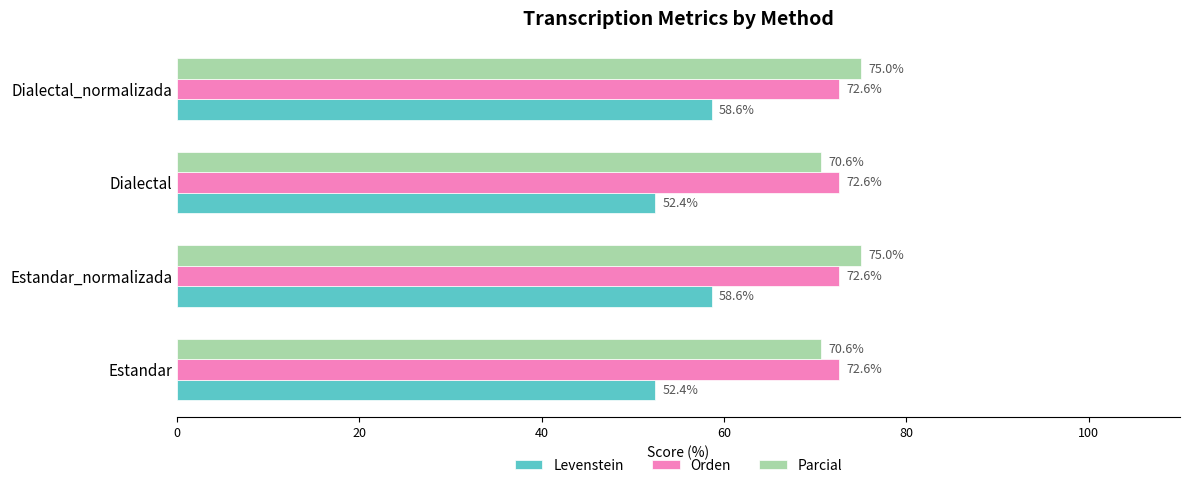

What is the approximate value of Parcial at Dialectal_normalizada?

75.0